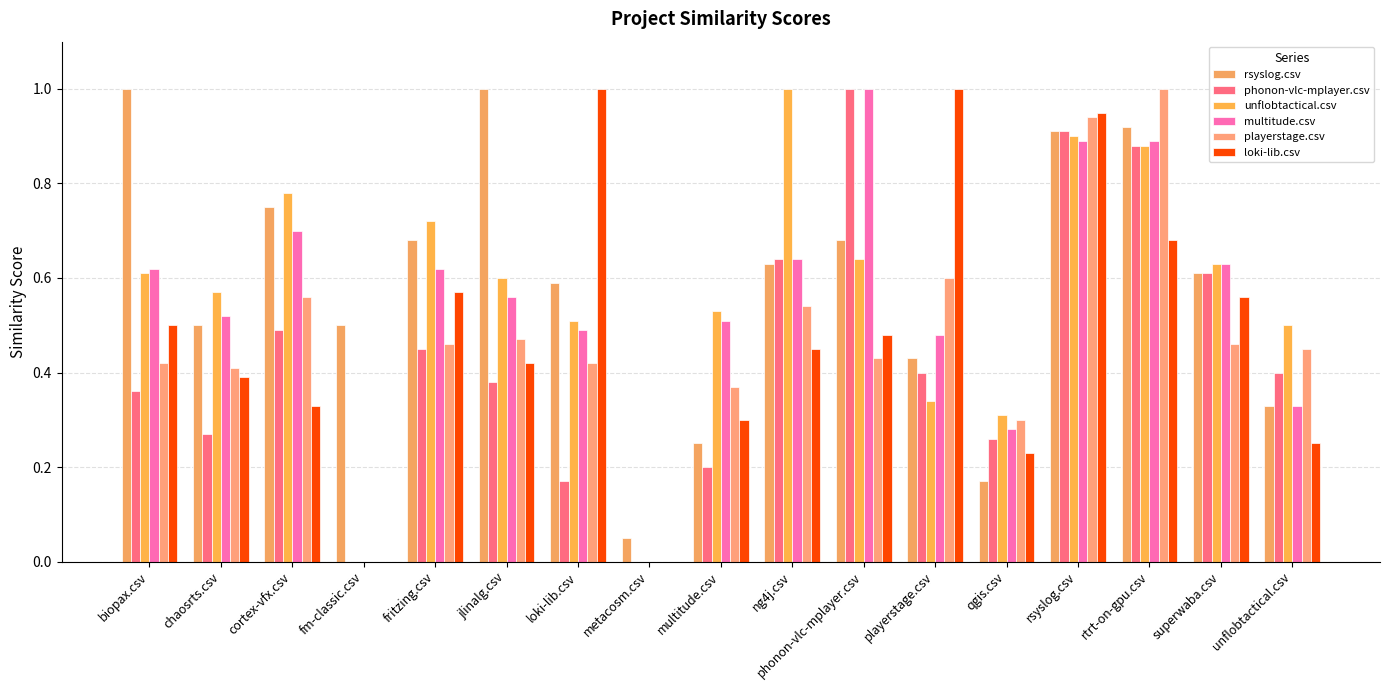

How many data points does each series have?

17